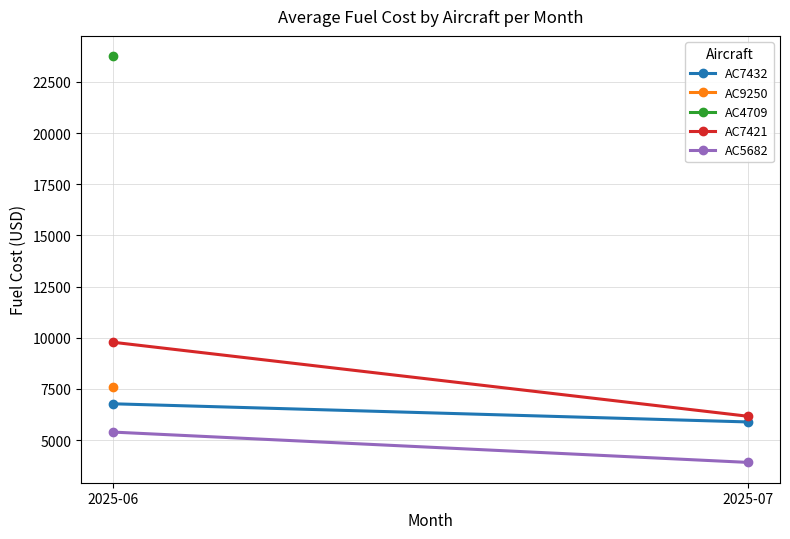

The AC5682 series shows 5387.7 at 2025-06. True or false?

True